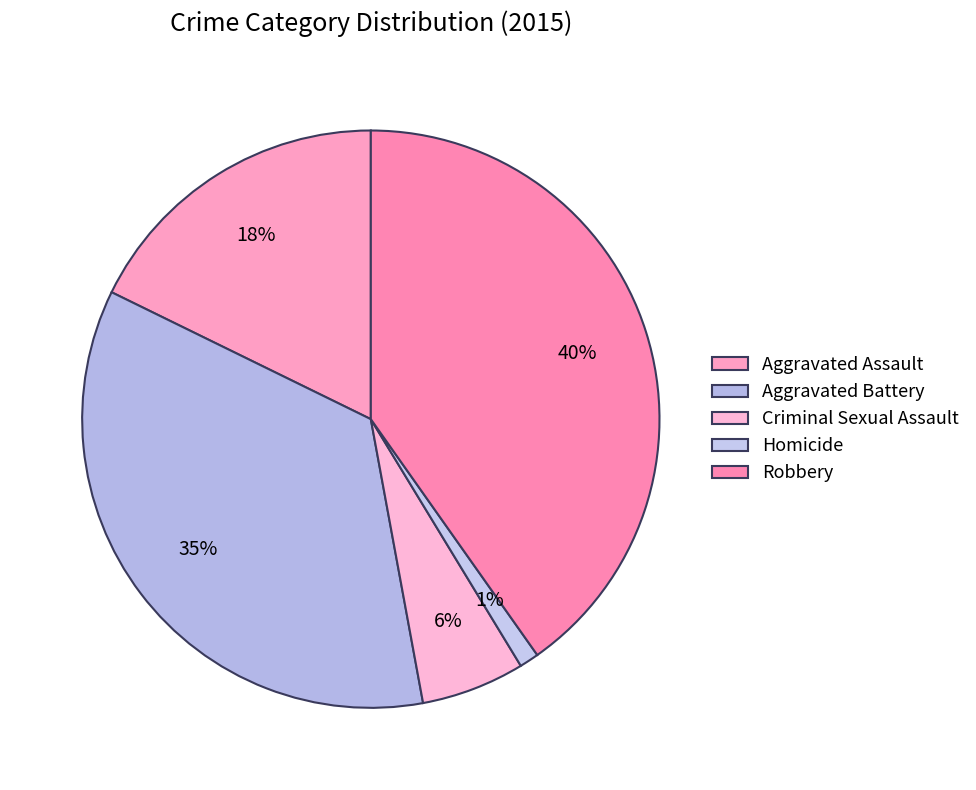

Is Robbery the majority of the pie?

No